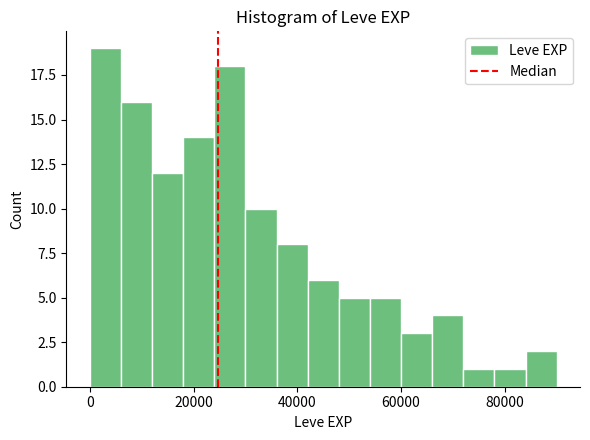

Read against the x-axis, roughly where is the centre of the tallest bar?

4000